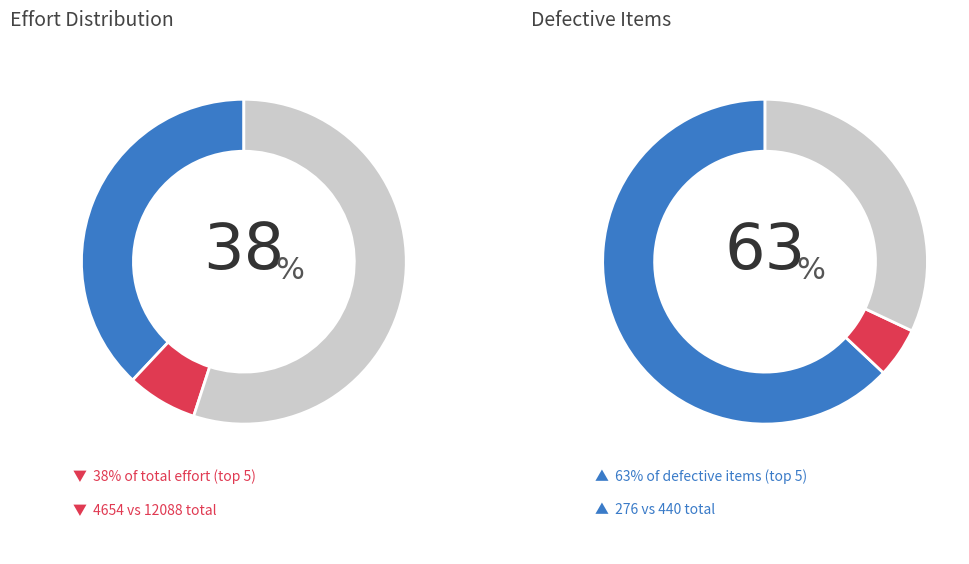

To the nearest percent, what portion does 22 represent?

4%